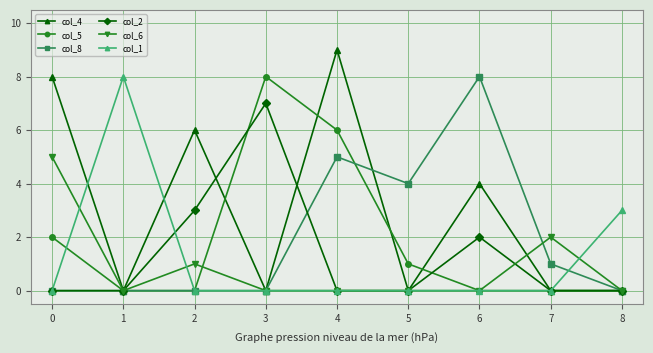

The value of col_5 at 1 is 4. True or false?

False